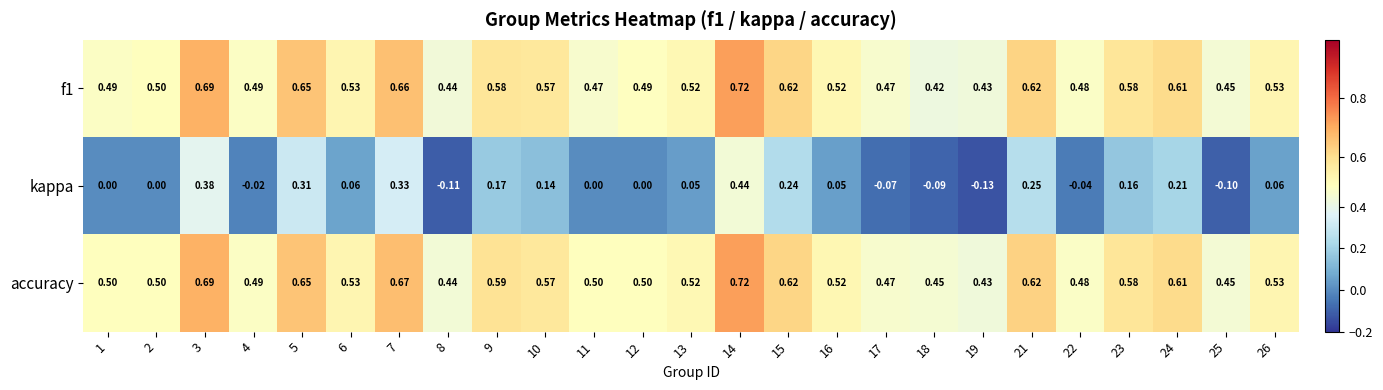

Which series changed the most between 4 and 8?

kappa